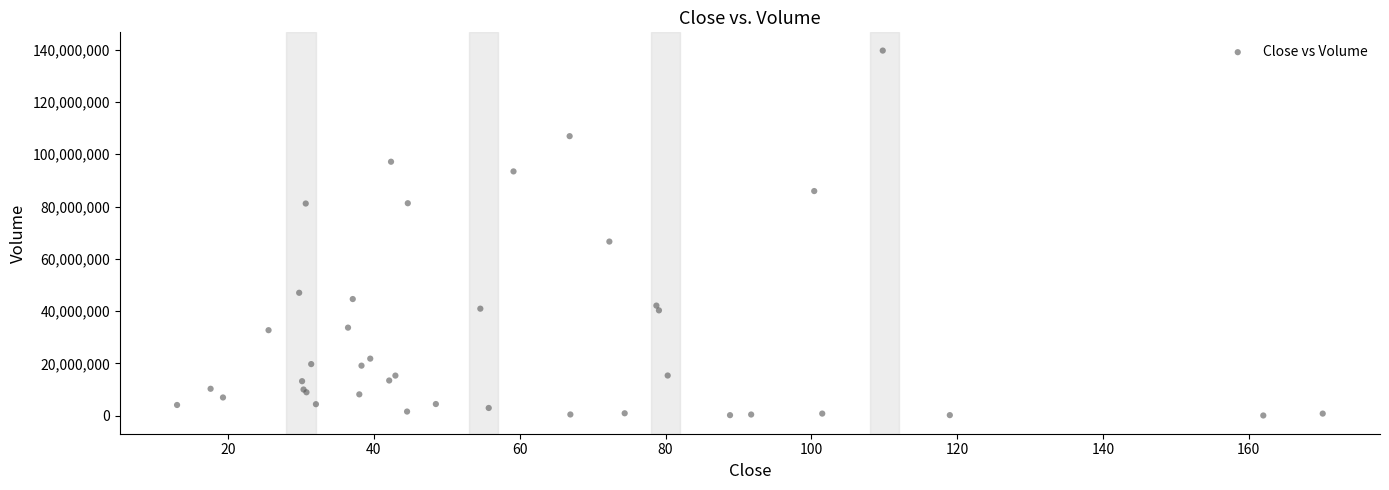

What Y value in the scatter plot is closest to 69877077?

66612135